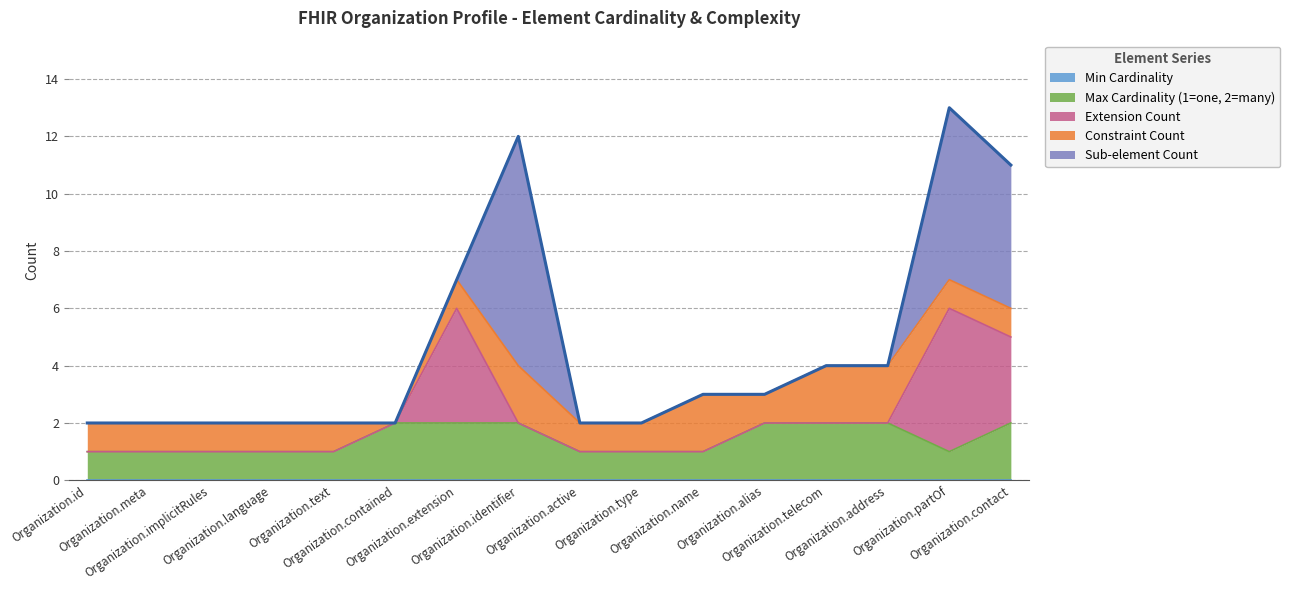

Does the chart display data point markers on the line(s)?

No